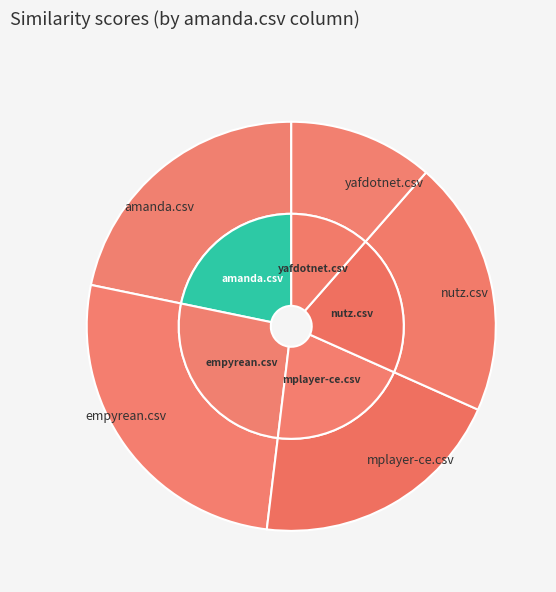

Which has a higher value, empyrean.csv or yafdotnet.csv?

empyrean.csv